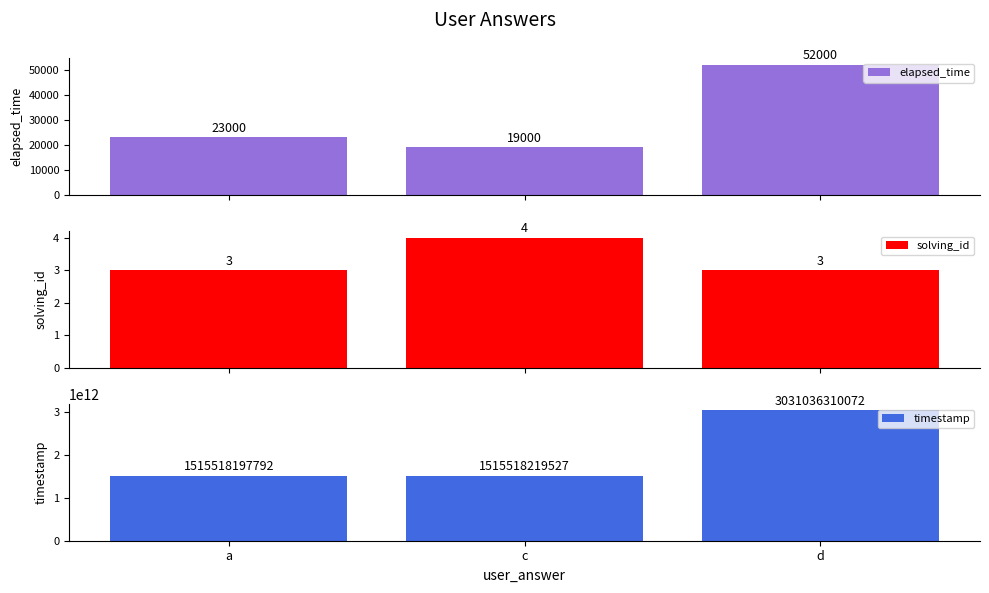

What is the total value across all series at d?

3031036362075